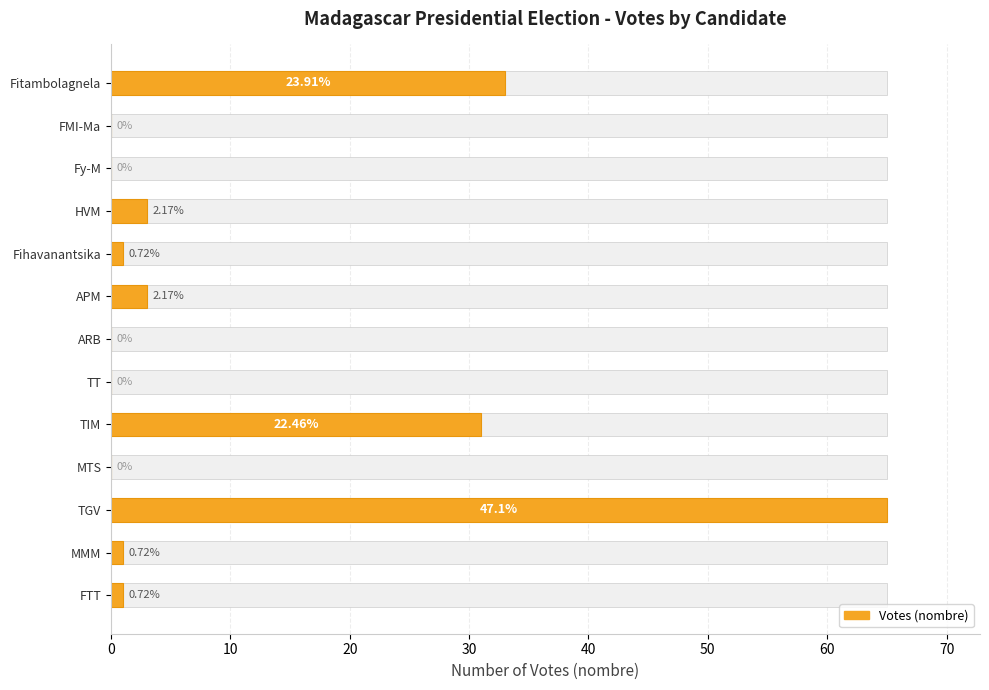

Approximately how many times larger is the value at MMM compared to FTT?

1.0